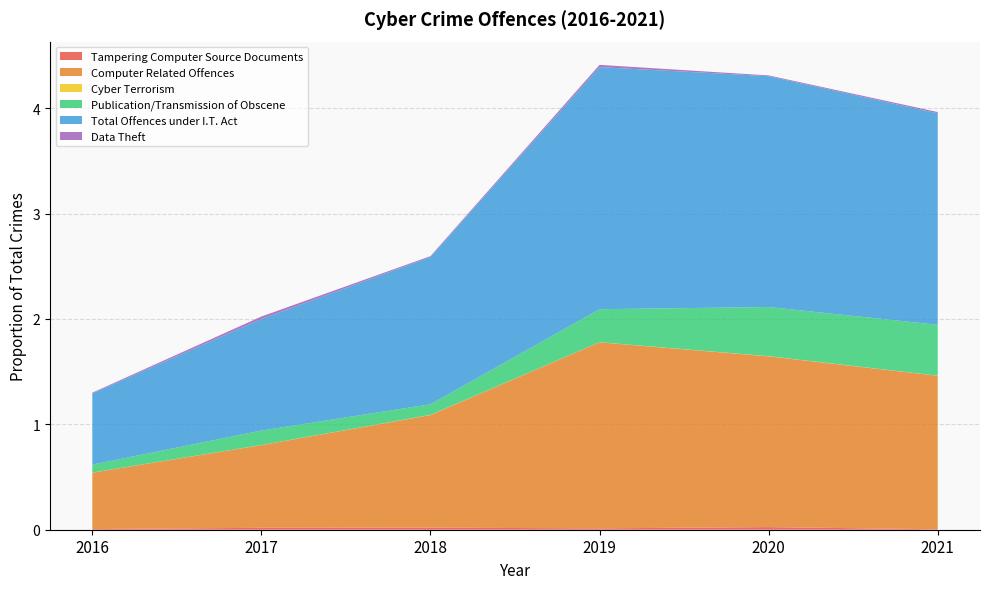

Reading left to right, what are all the values shown in this chart?

Tampering Computer Source Documents: 0.0	0.0	0.0	0.0	0.0	0.0
Computer Related Offences: 0.5	0.8	1.1	1.8	1.6	1.5
Cyber Terrorism: 0.0	0.0	0.0	0.0	0.0	0.0
Publication/Transmission of Obscene: 0.1	0.1	0.1	0.3	0.5	0.5
Total Offences under I.T. Act: 0.7	1.1	1.4	2.3	2.2	2.0
Data Theft: 0.0	0.0	0.0	0.0	0.0	0.0